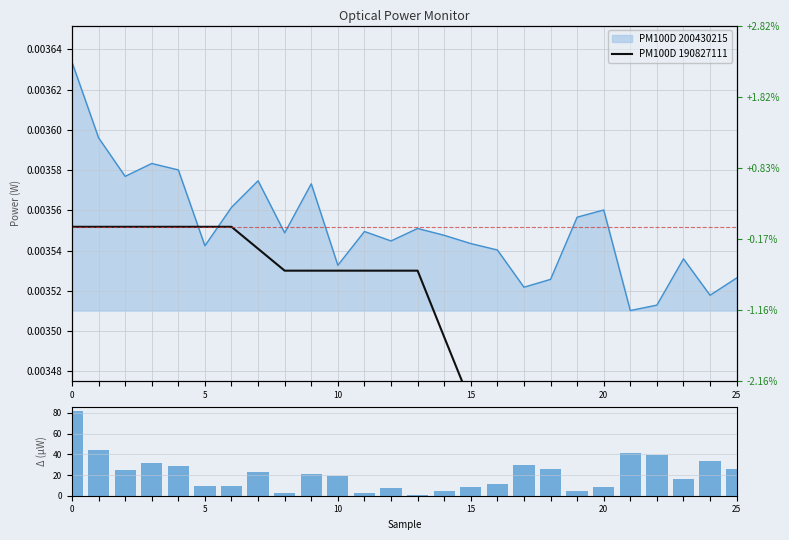

List the series in order of their overall mean, lowest first.

PM100D 190827111, PM100D 200430215 deviation